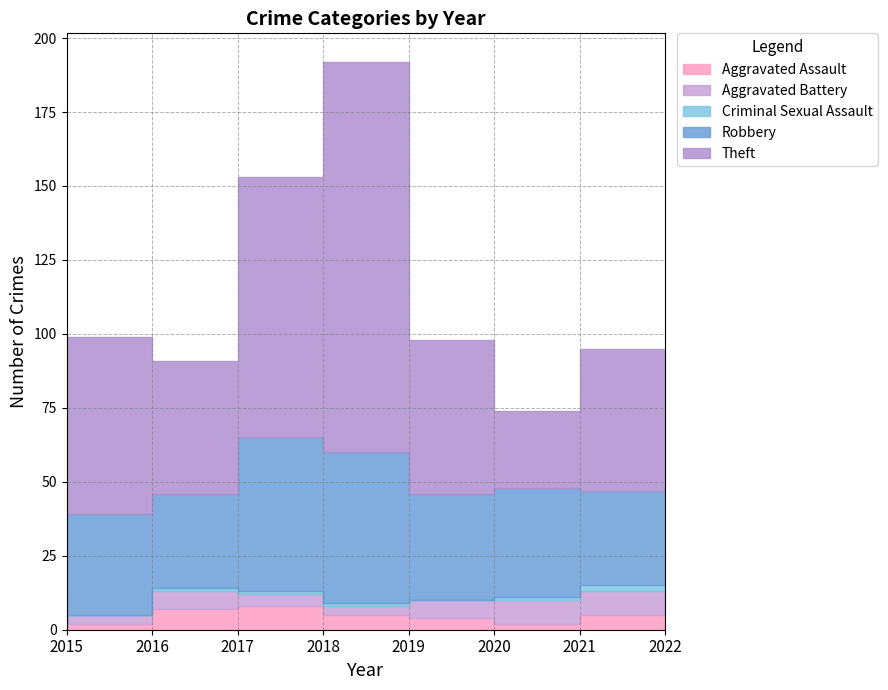

What are all the series names shown in the legend?

Aggravated Assault, Aggravated Battery, Criminal Sexual Assault, Robbery, Theft